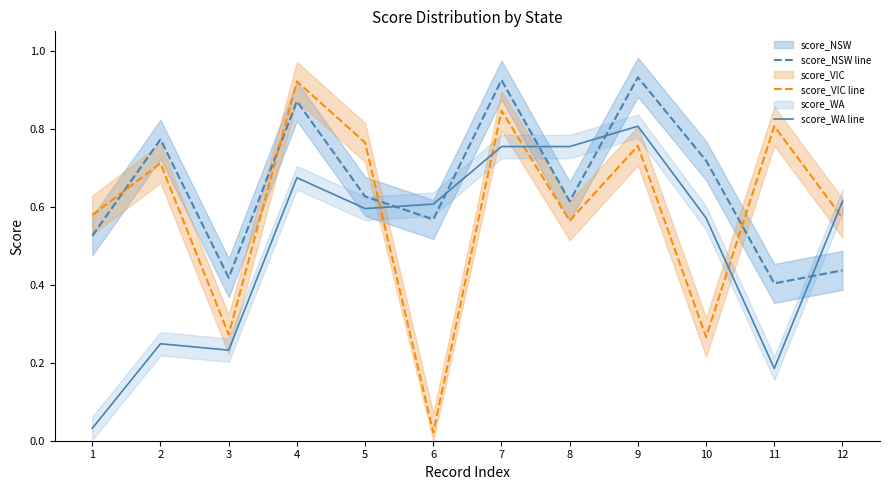

True or false: score_VIC line and score_WA line cross at least once.

True